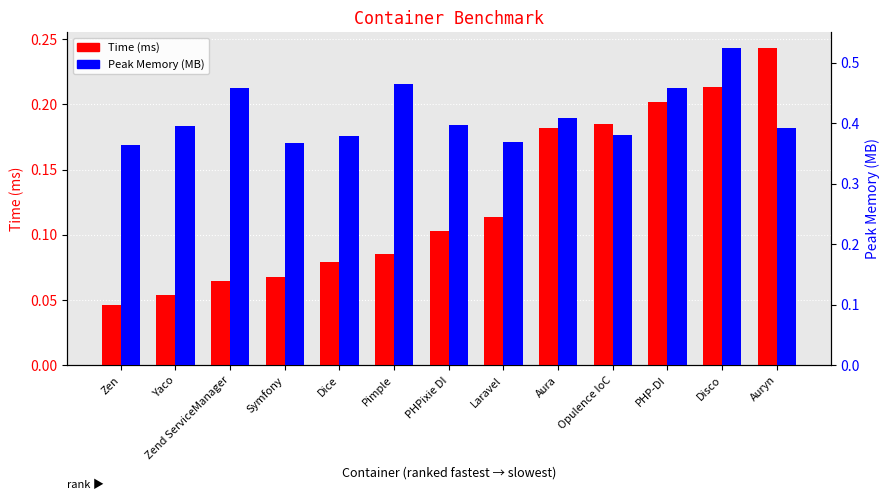

The Peak Memory (MB) series shows 0.5 at PHP-DI. True or false?

True